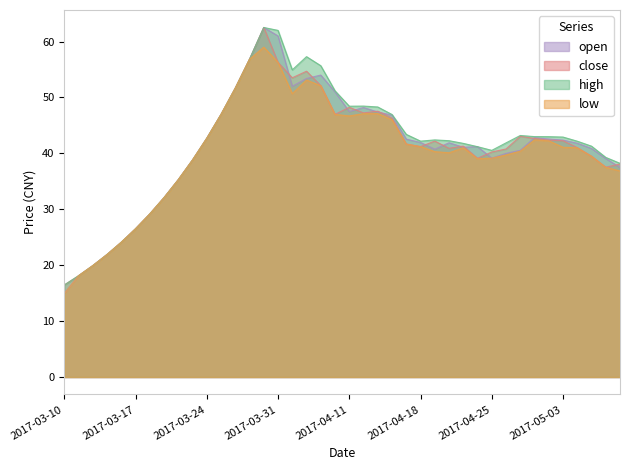

What is the label of the 4th point from the right?

2017-05-04